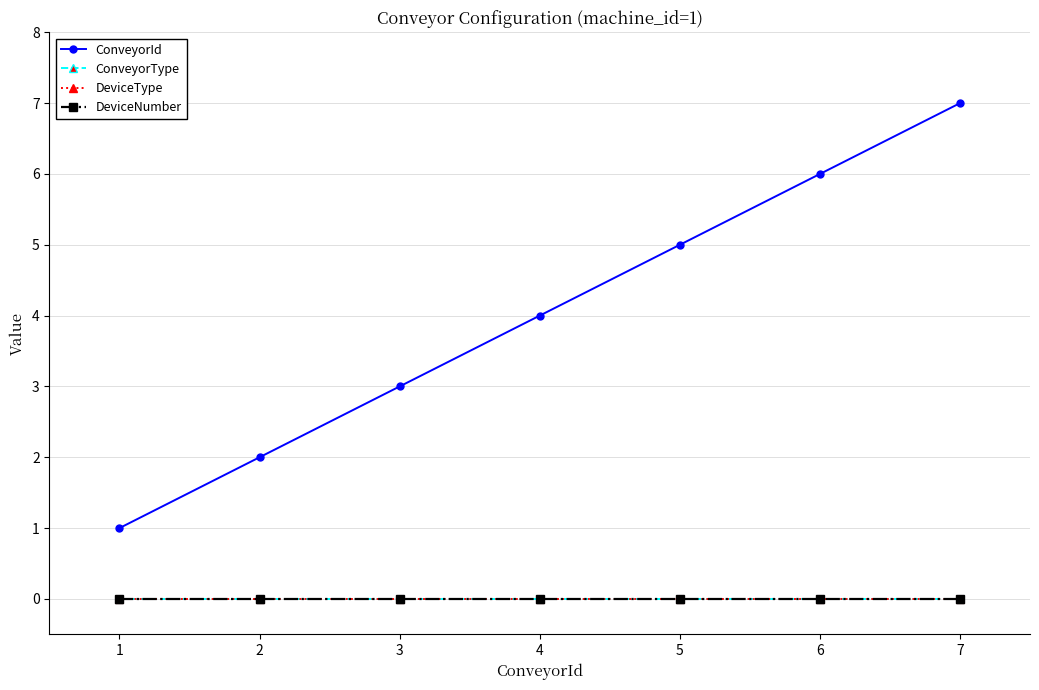

Is this an area chart (filled region under the line)?

No